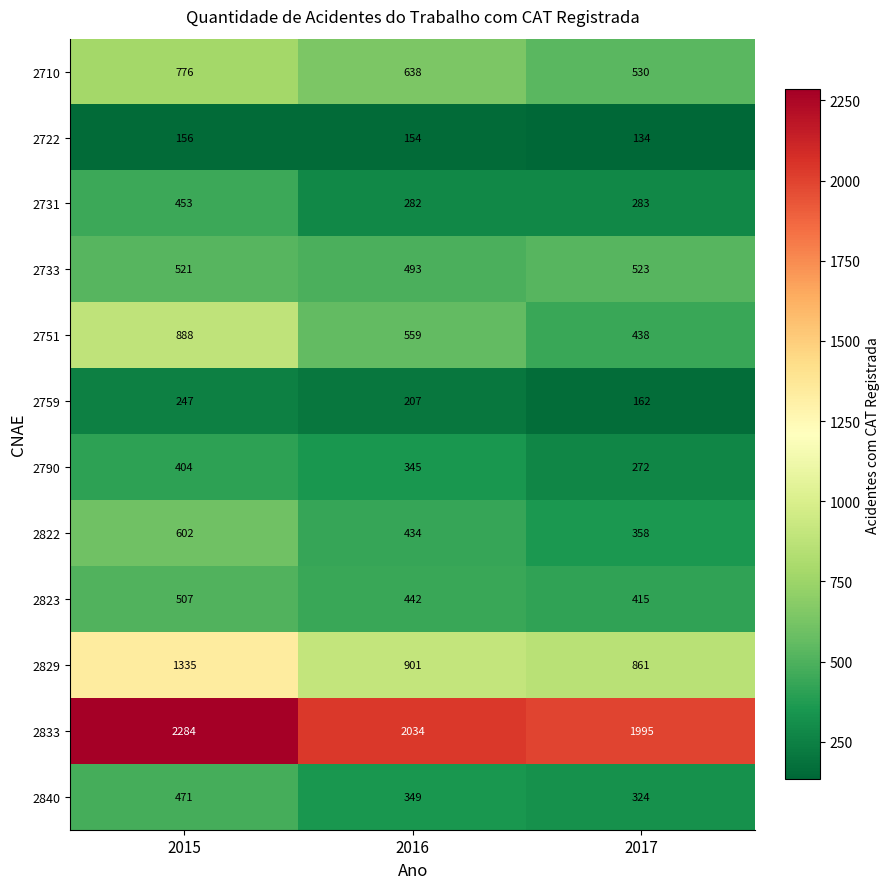

At which category is the sum across all series the highest?

2015